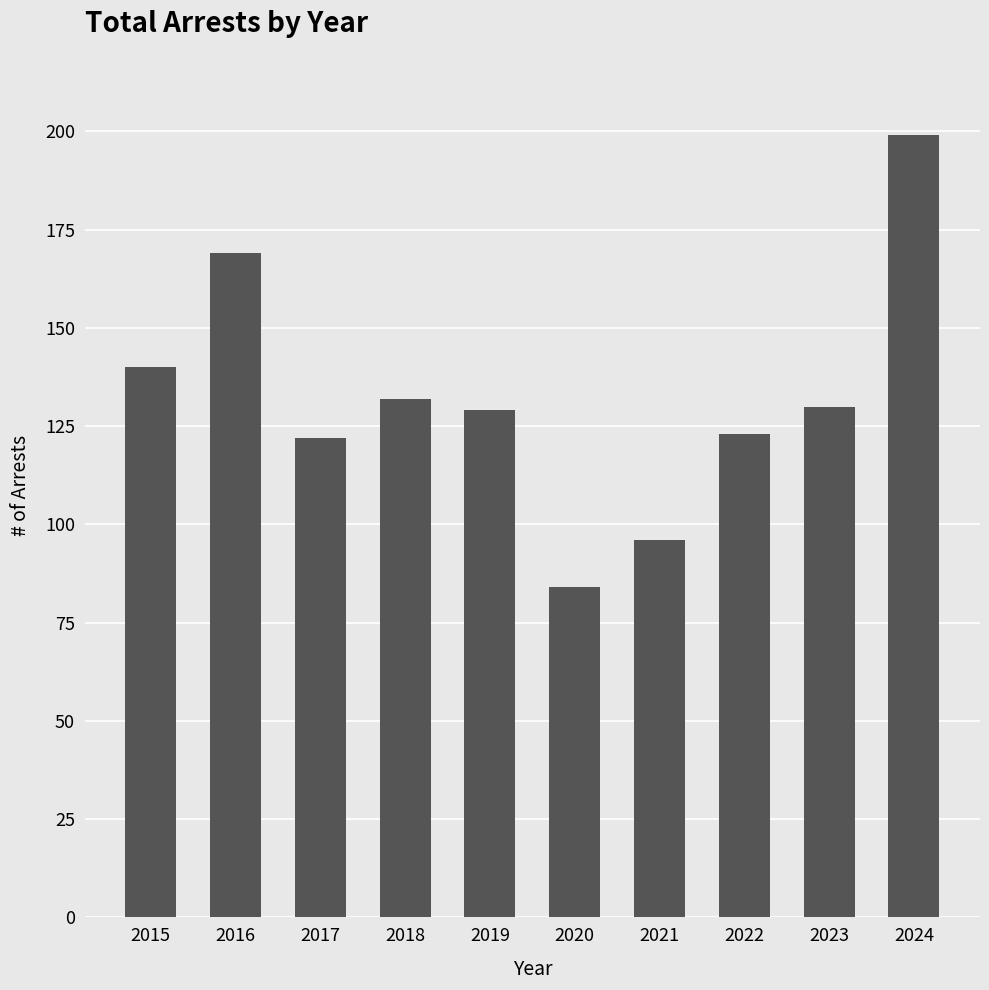

Read the value at 2015.

140